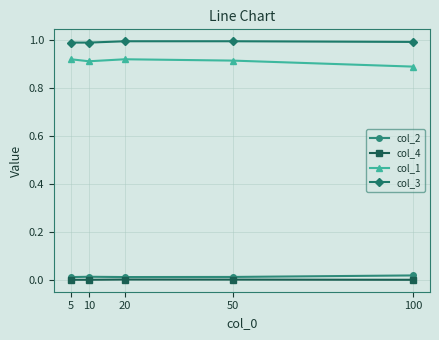

True or false: col_3 has a value of 1.0 at 5.

True